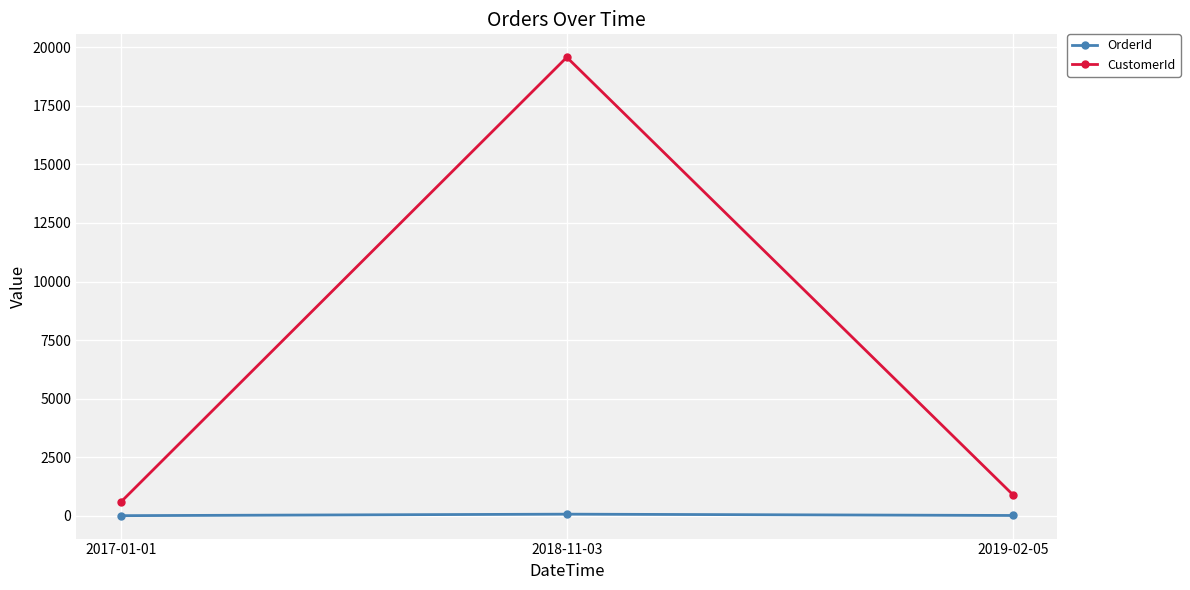

How many OrderId values are between 5 and 69?

3